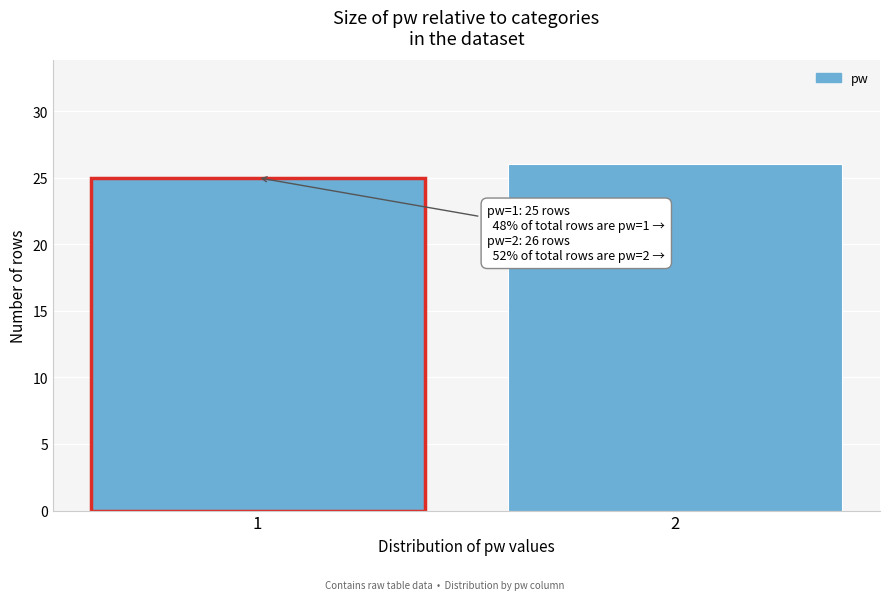

Reading left to right, what are all the values shown in this chart?

1=25	2=26